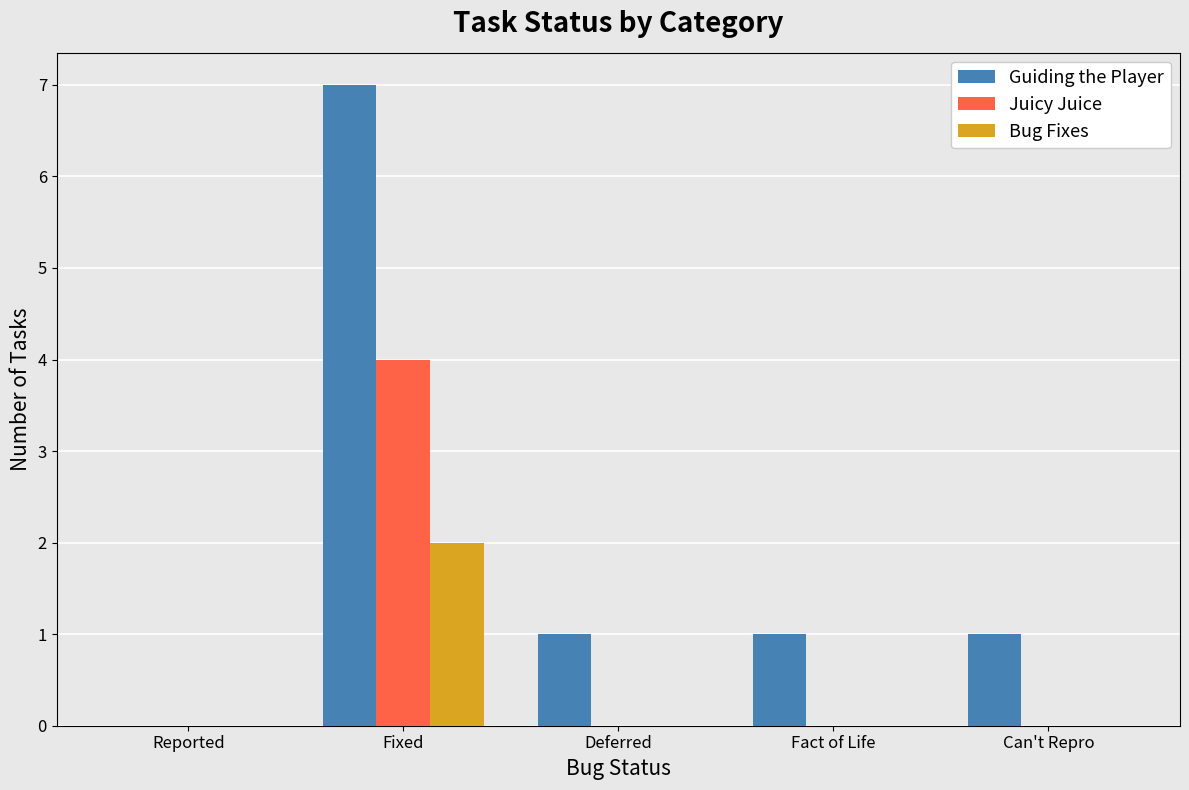

Which series has the widest spread of values?

Guiding the Player